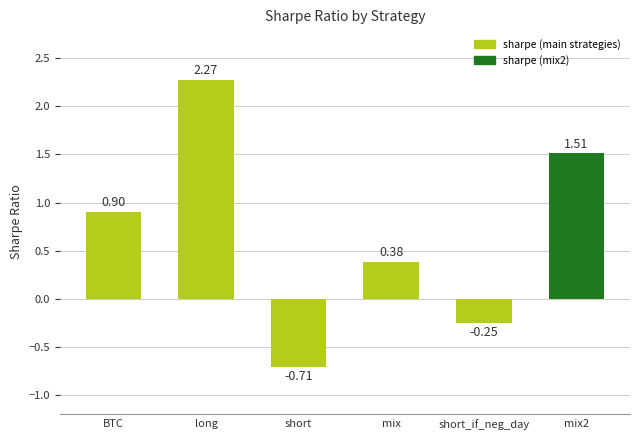

How many bars are there in total?

6